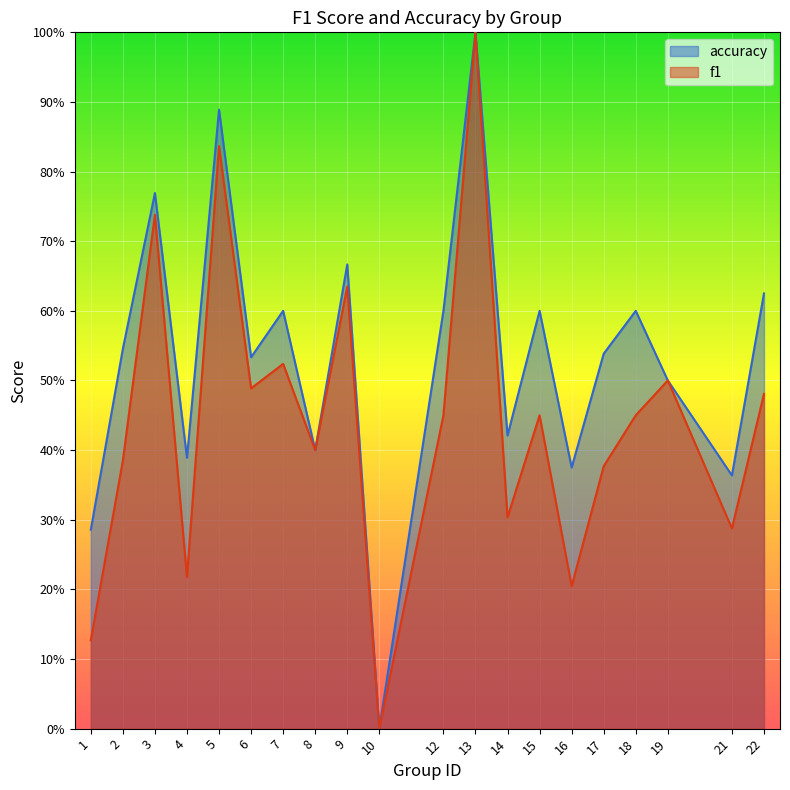

Reading left to right, transcribe all the data shown in this chart.

f1: 0.1	0.4	0.7	0.2	0.8	0.5	0.5	0.4	0.6	0.0	0.5	1.0	0.3	0.5	0.2	0.4	0.5	0.5	0.3	0.5
accuracy: 0.3	0.5	0.8	0.4	0.9	0.5	0.6	0.4	0.7	0.0	0.6	1.0	0.4	0.6	0.4	0.5	0.6	0.5	0.4	0.6